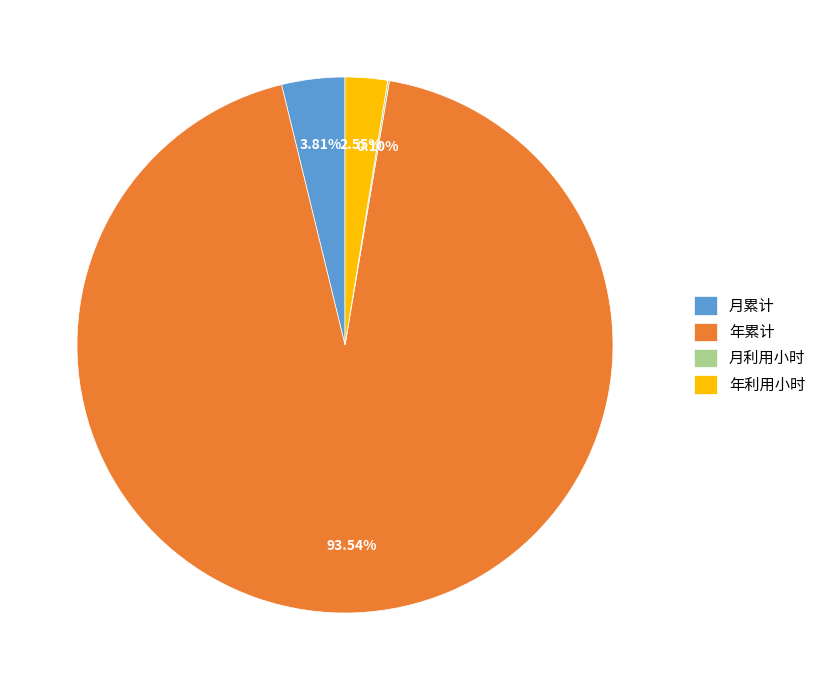

To the nearest percent, what is the combined percentage of 年利用小时 and 年累计?

96%